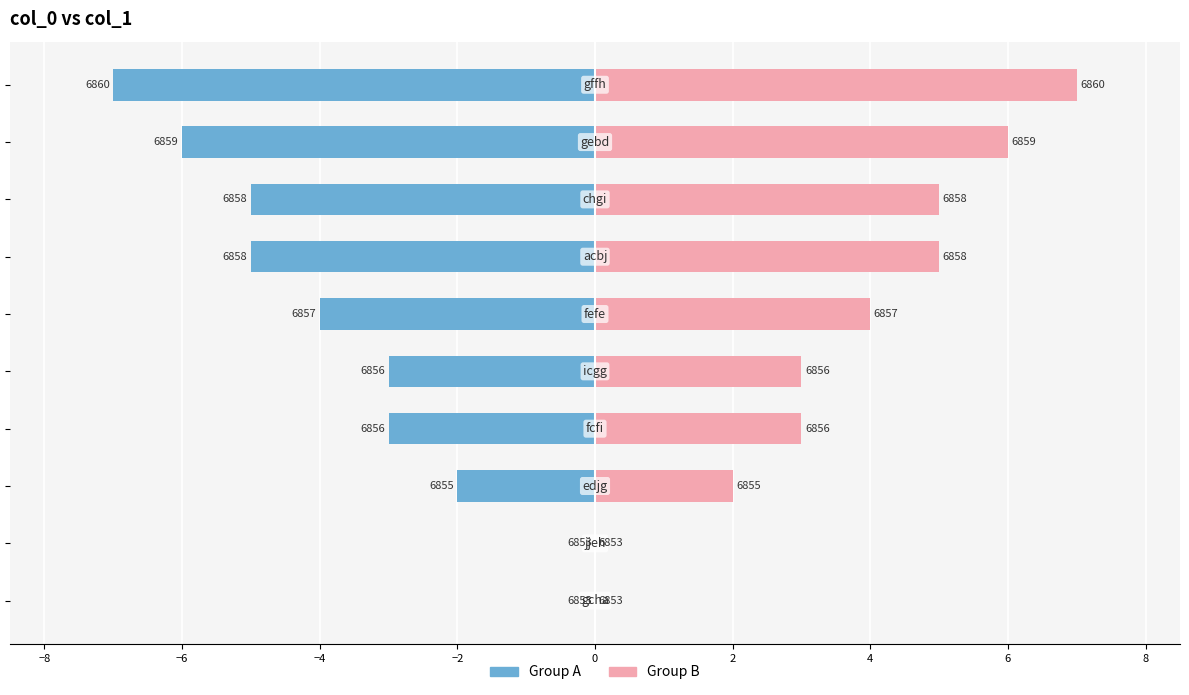

What is the maximum value shown in the chart?

7